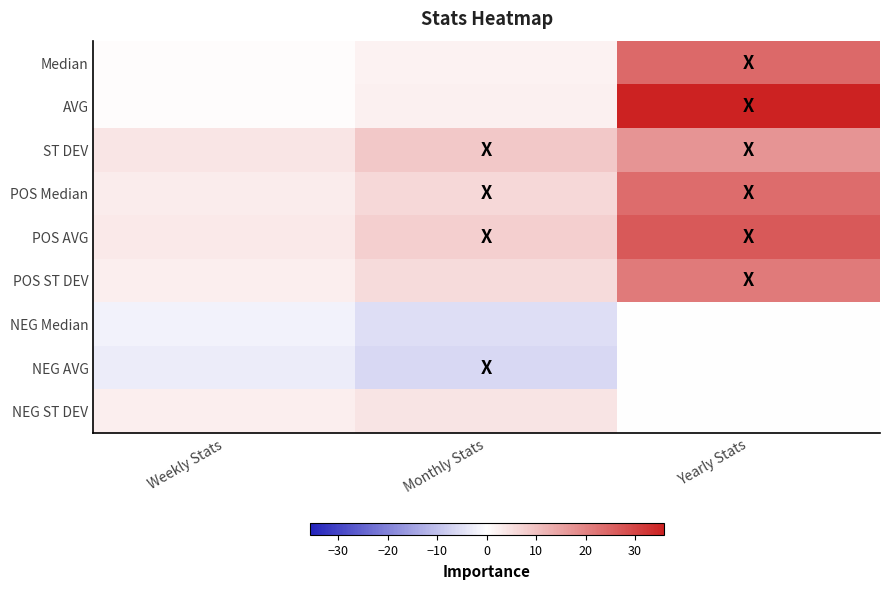

Between Monthly Stats and Yearly Stats, which series saw the biggest shift?

AVG